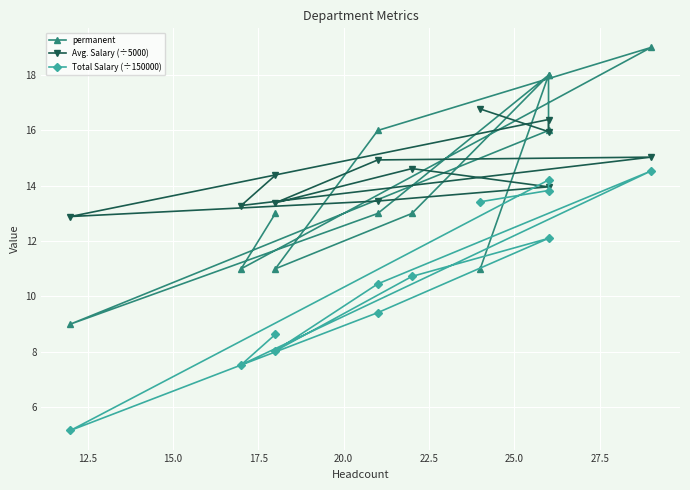

Count the number of data series in this chart.

3